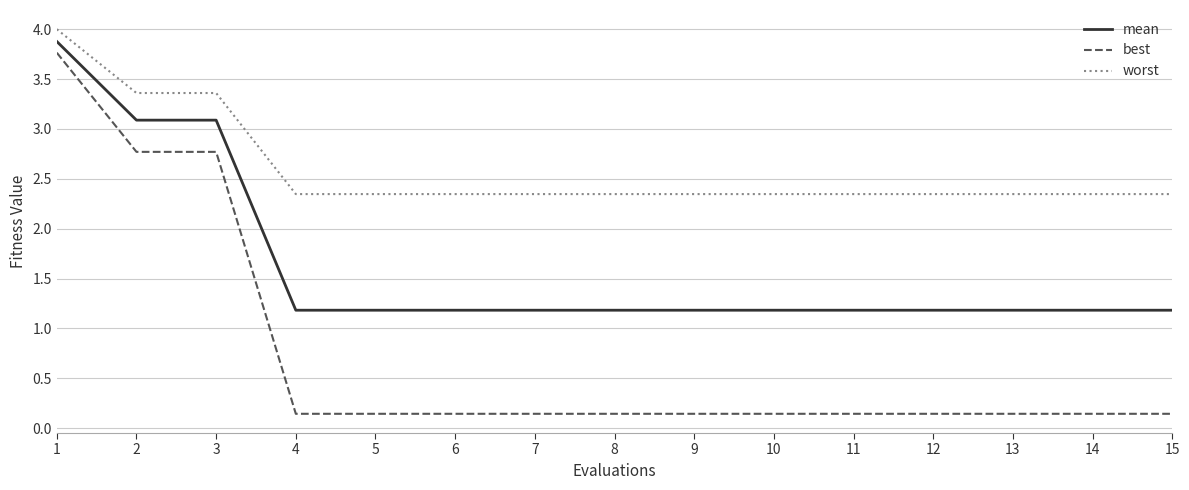

True or false: worst and best cross at least once.

False